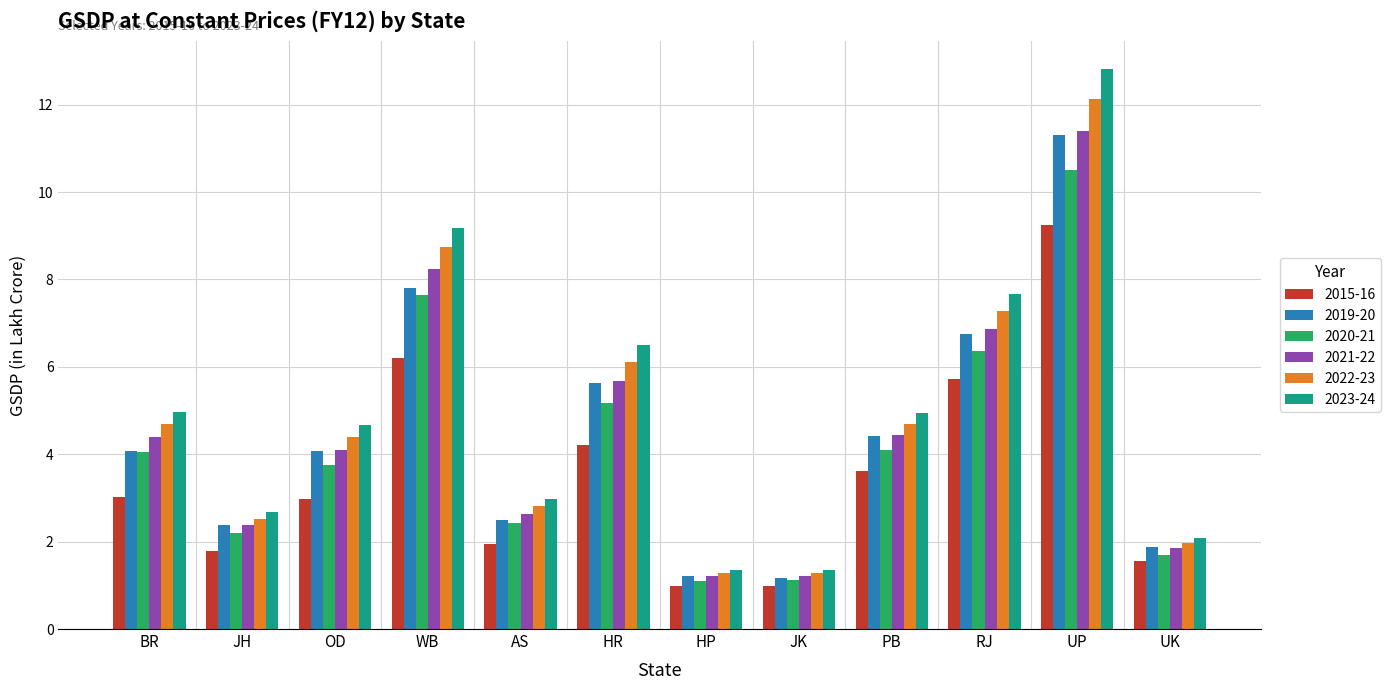

What is the sum of all 2019-20 values?

53.2